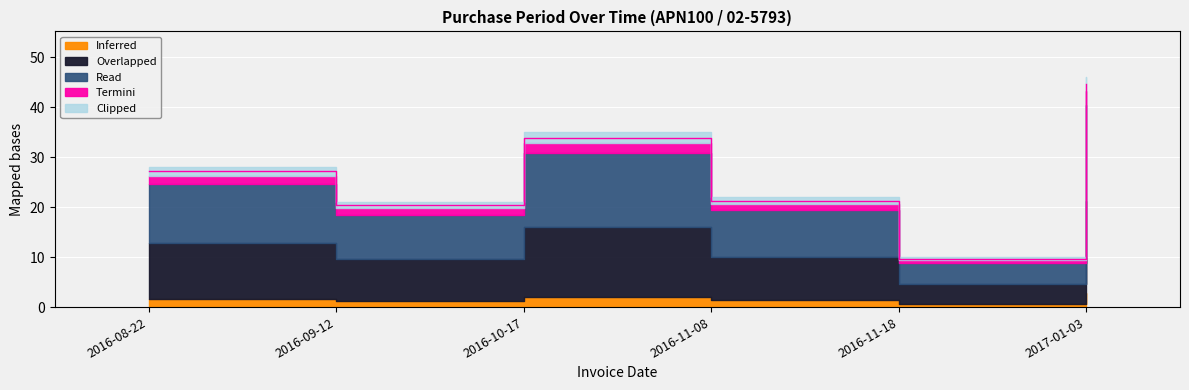

Reading left to right, what are all the values shown in this chart?

27.2	20.4	33.9	21.3	9.7	44.6